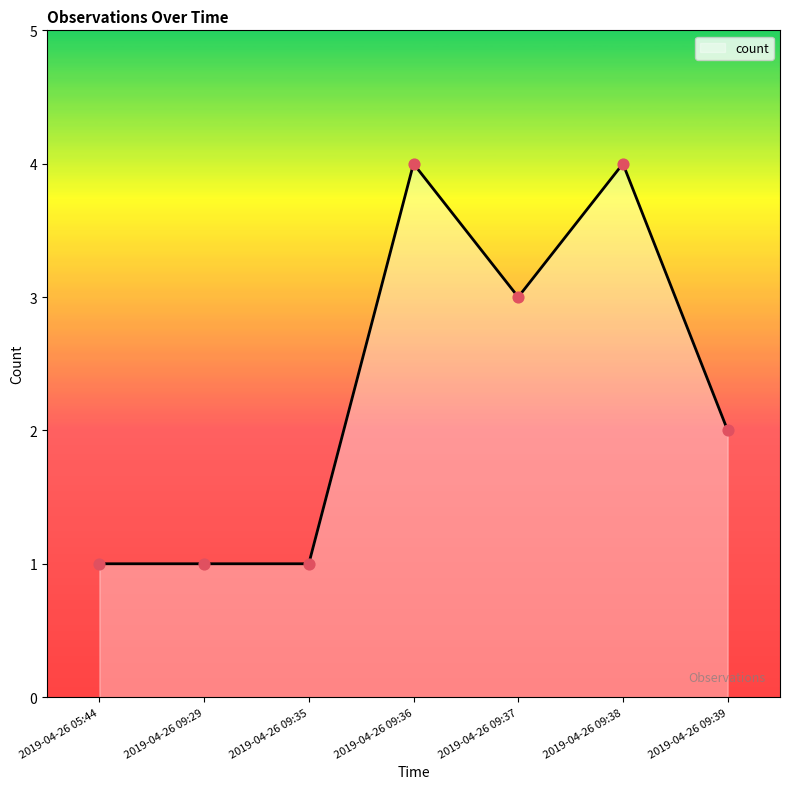

Which has a higher value, 2019-04-26 09:35 or 2019-04-26 09:39?

2019-04-26 09:39